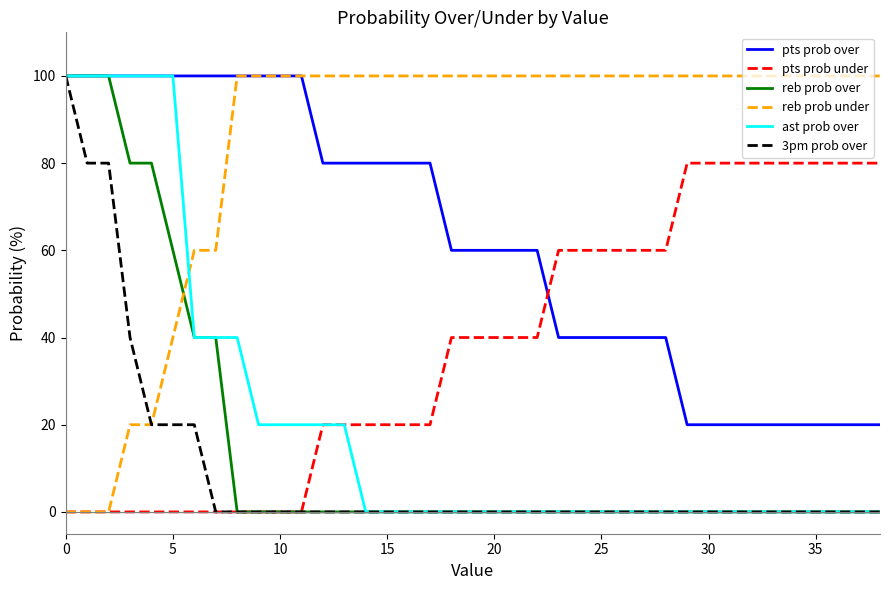

How many distinct data groups are displayed?

6